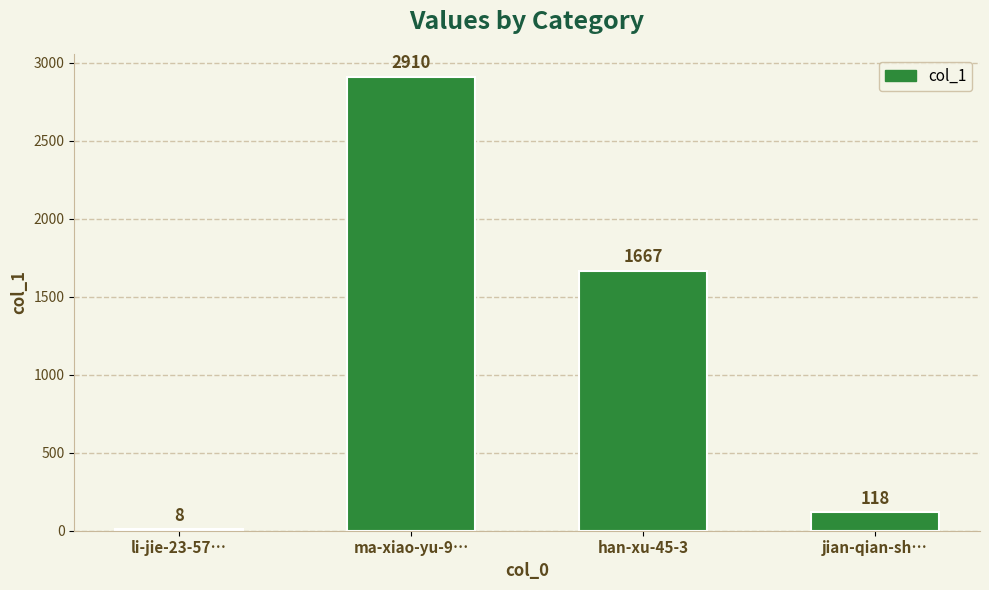

What is the maximum value shown in the chart?

2910